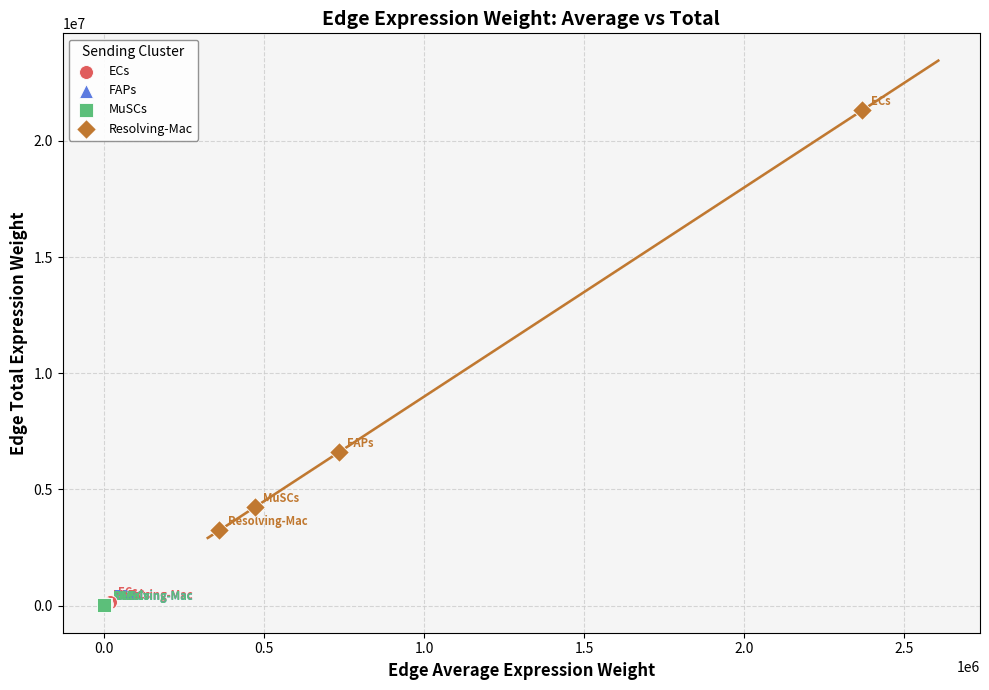

Which series contains the highest Y value?

Resolving-Mac